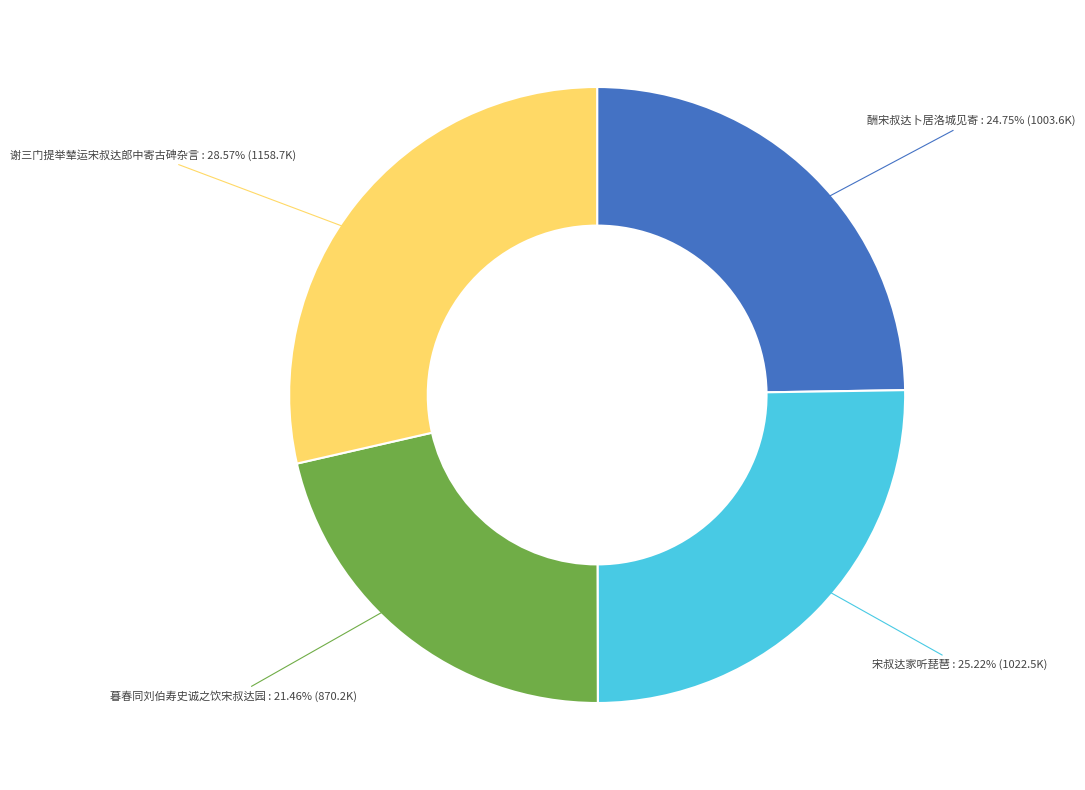

Is there a majority slice in this chart?

No